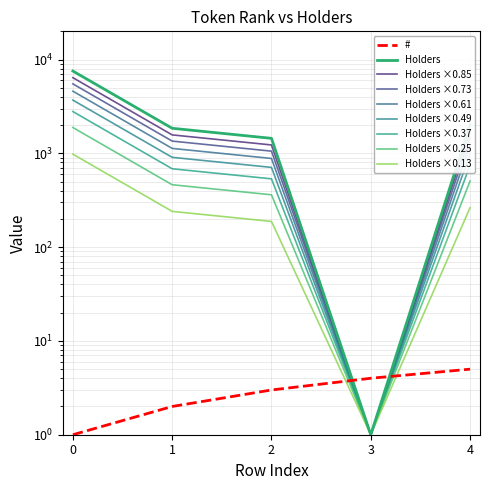

Reading right to left, what are all the values shown in this chart?

#: 5	4	3	2	1
Holders: 2027	1	1446	1851	7542